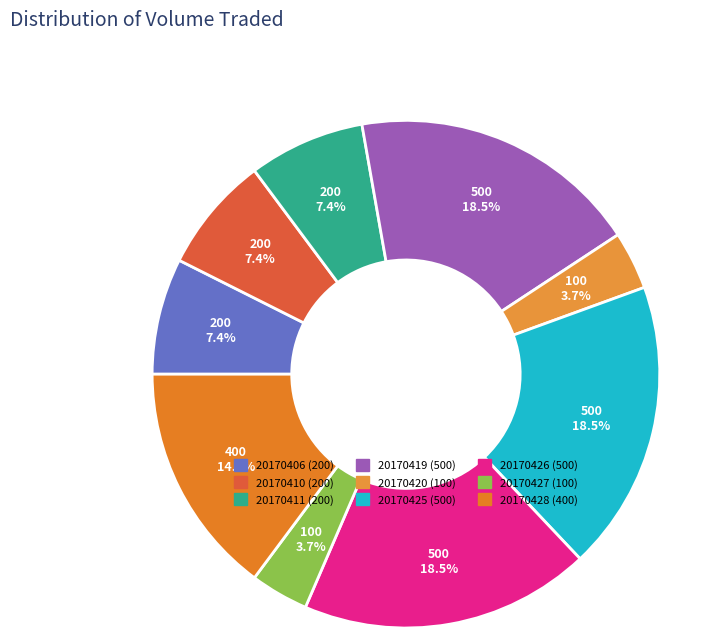

What percentage do 20170426 and 20170411 together represent?

25.9%